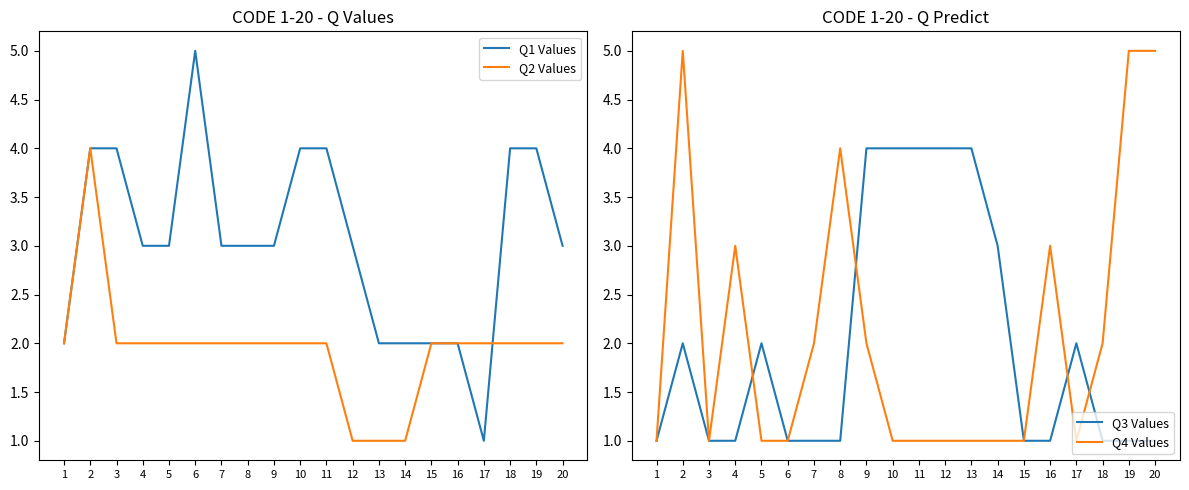

Which has a higher value, 12 or 18?

18